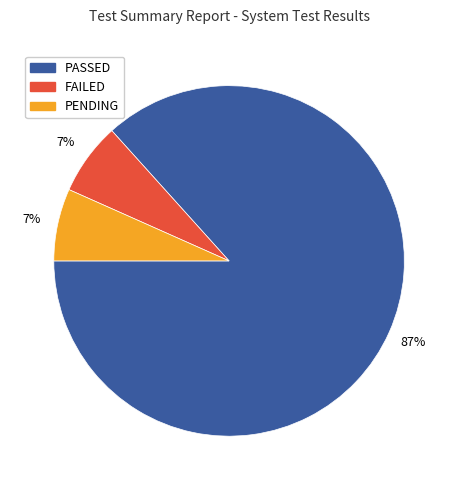

Is there any slice that represents more than half of the pie?

Yes